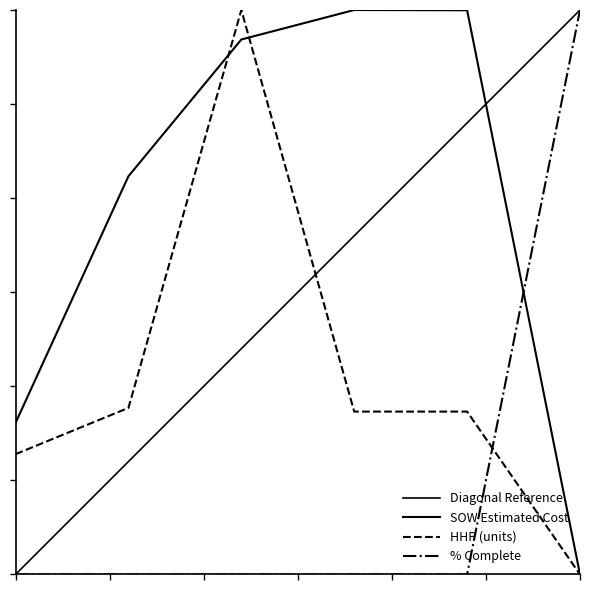

Which has a higher value, 2025-01-31 or 2025-03-01?

2025-03-01